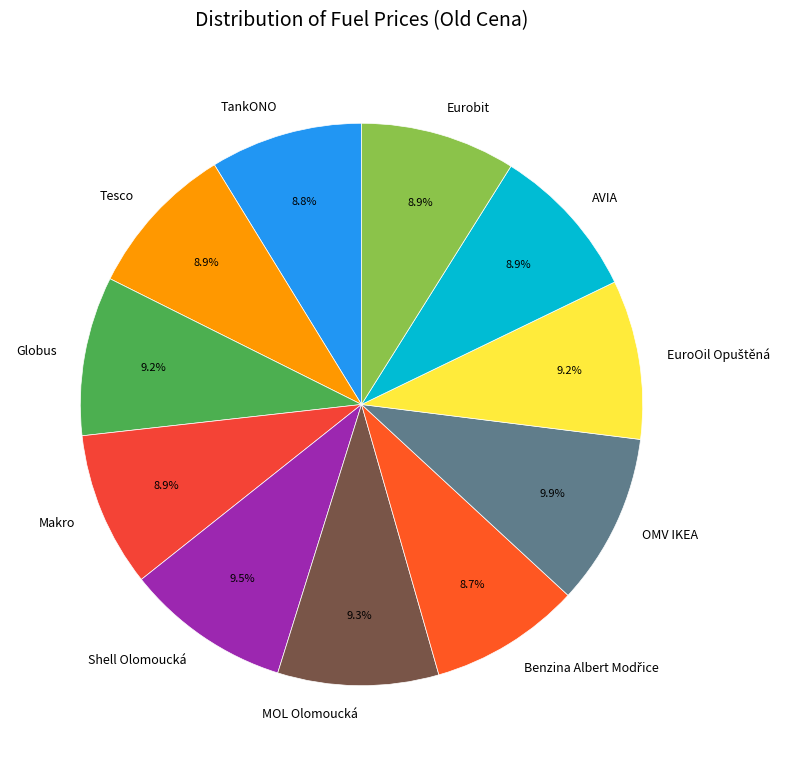

To the nearest percent, what portion does Eurobit represent?

9%